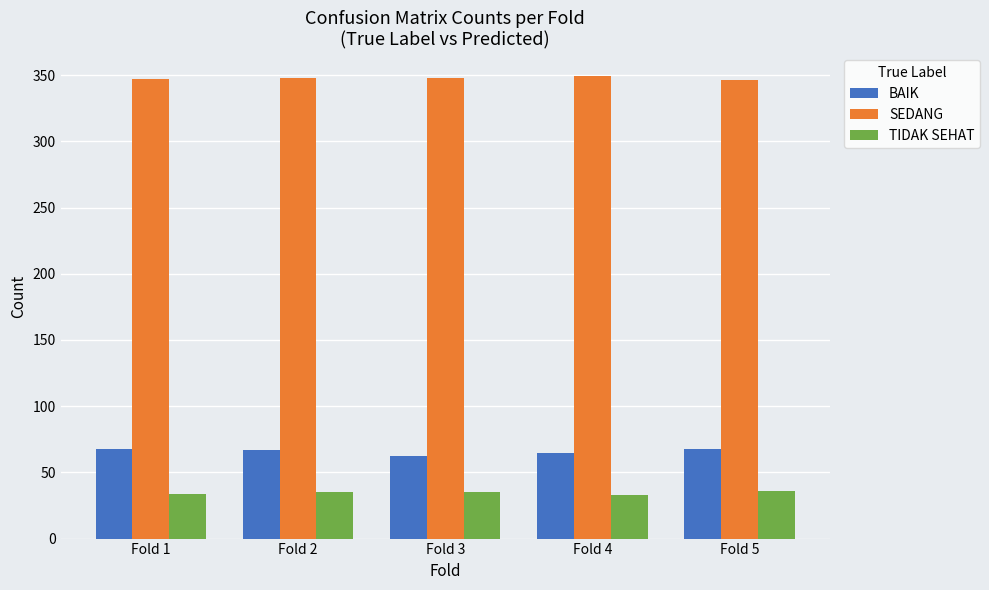

What is the difference between the maximum and minimum values in the SEDANG series?

3